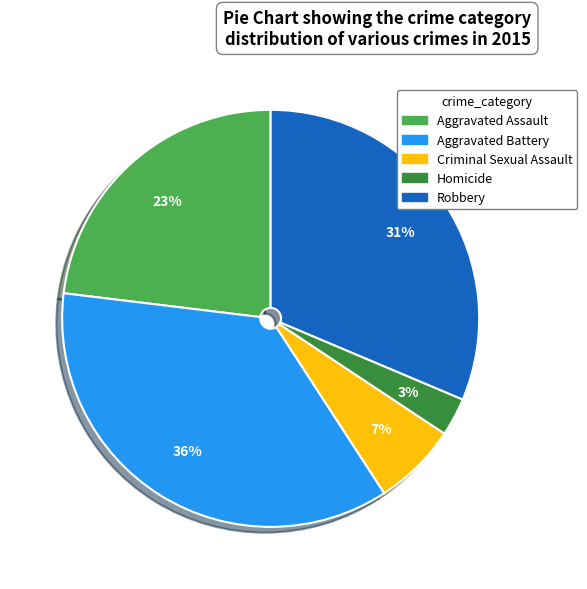

Count the number of slices in the pie.

5